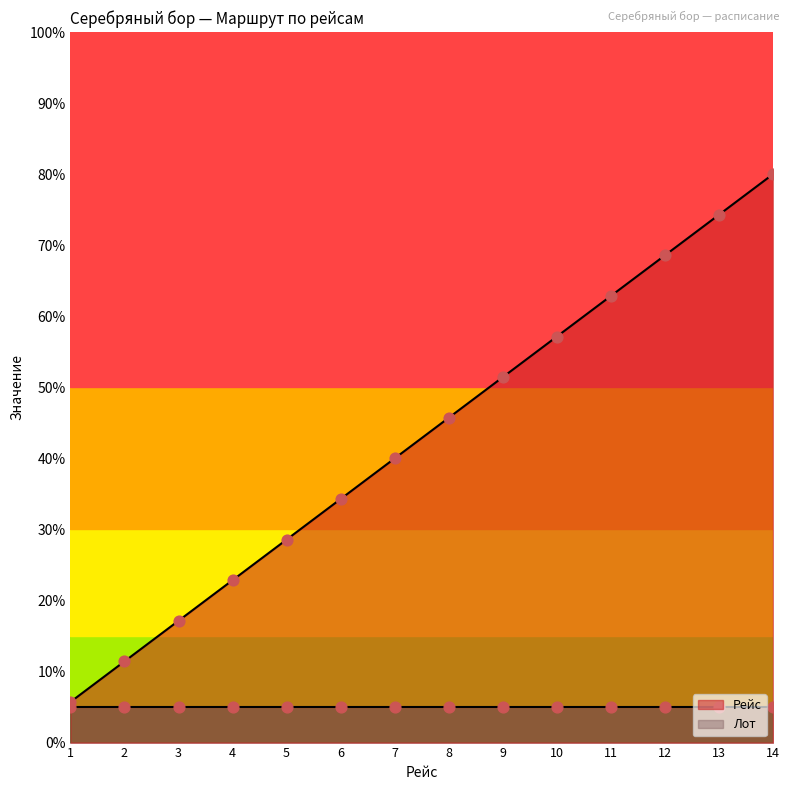

Between 2 and 13, which is larger?

13